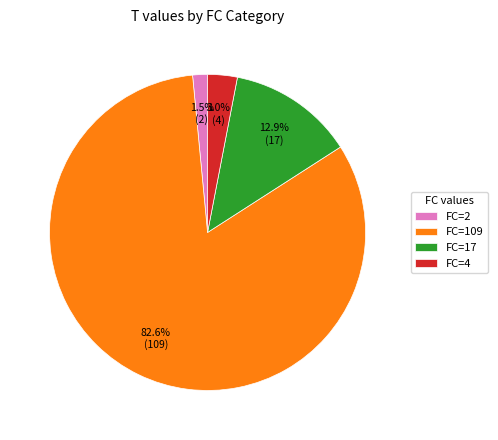

Which category has the biggest portion of the pie?

FC=109